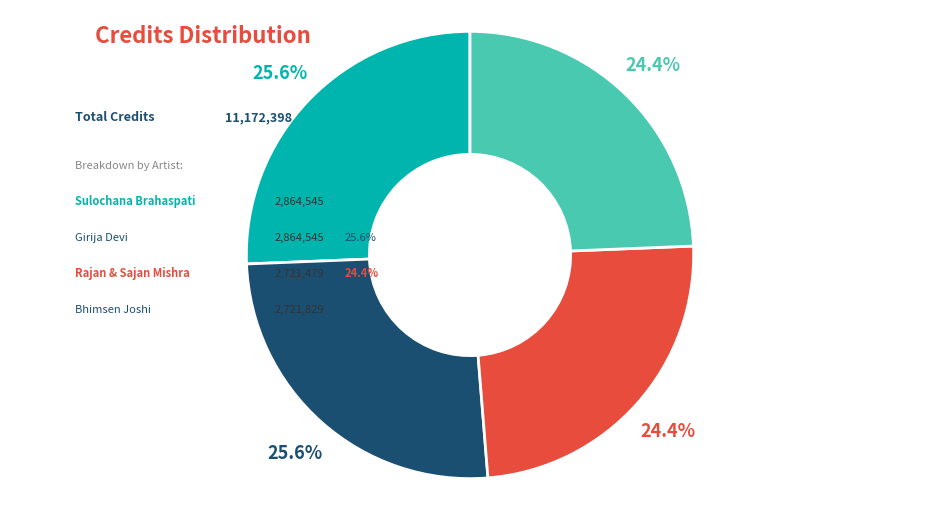

Does any single category account for the majority?

No